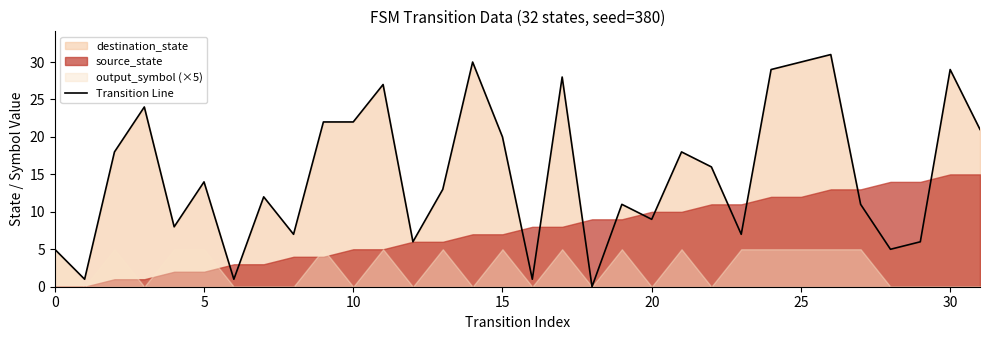

Which label corresponds to the smallest value in the chart?

18